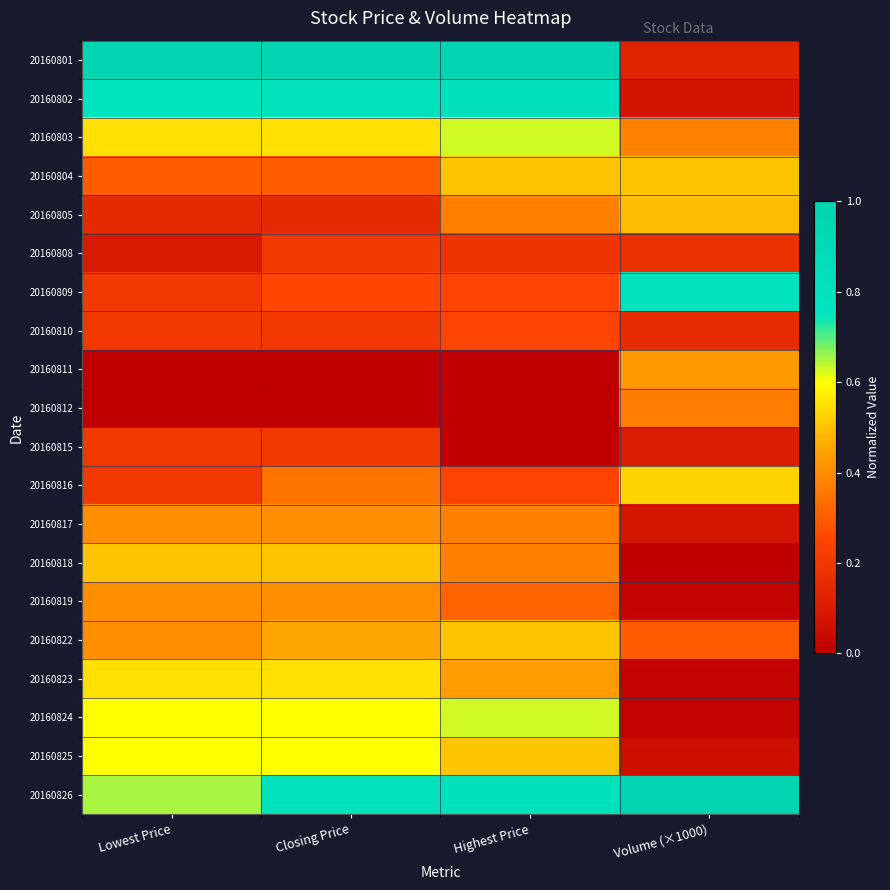

At how many categories does at least one series exceed 0?

4